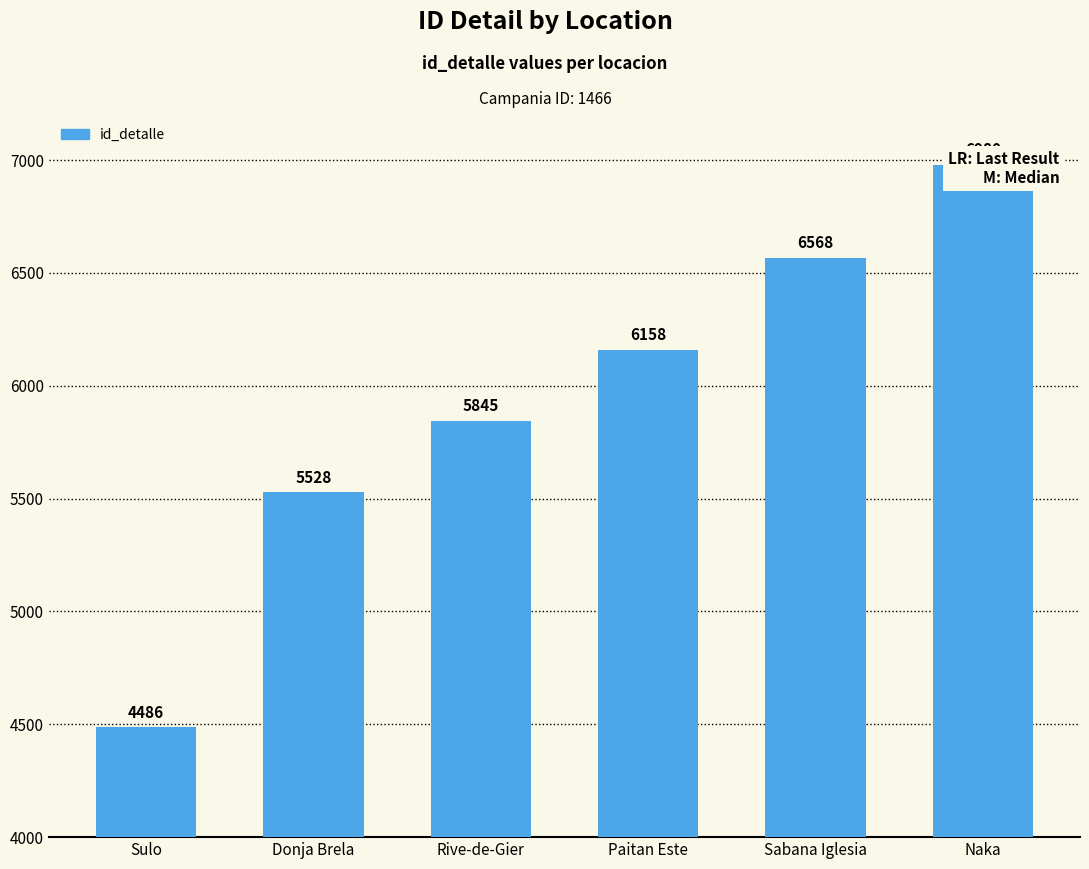

What is the change in value from Sulo to Donja Brela?

+1042